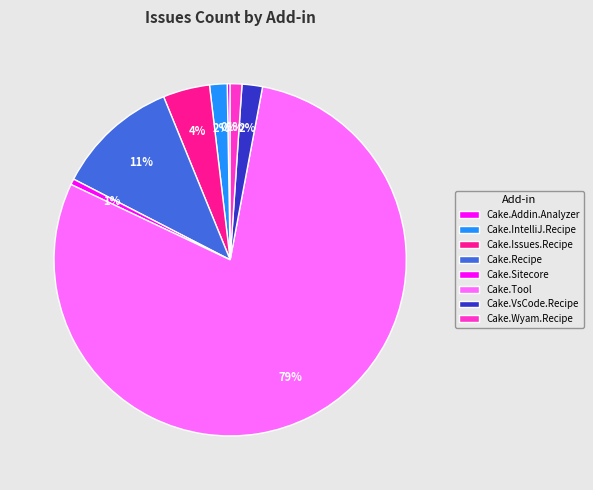

Does Cake.Addin.Analyzer account for over 50% of the chart?

No